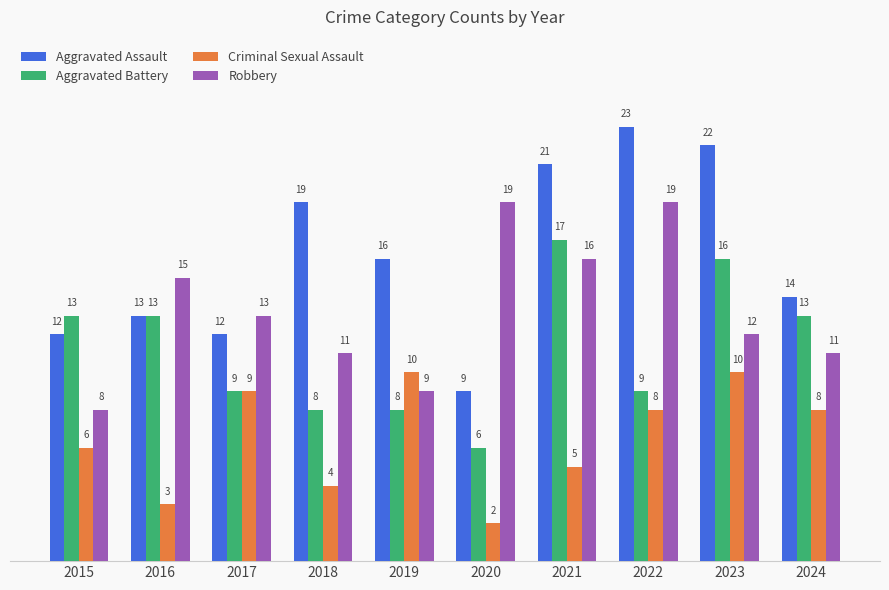

Which label corresponds to the smallest value in the chart?

2020